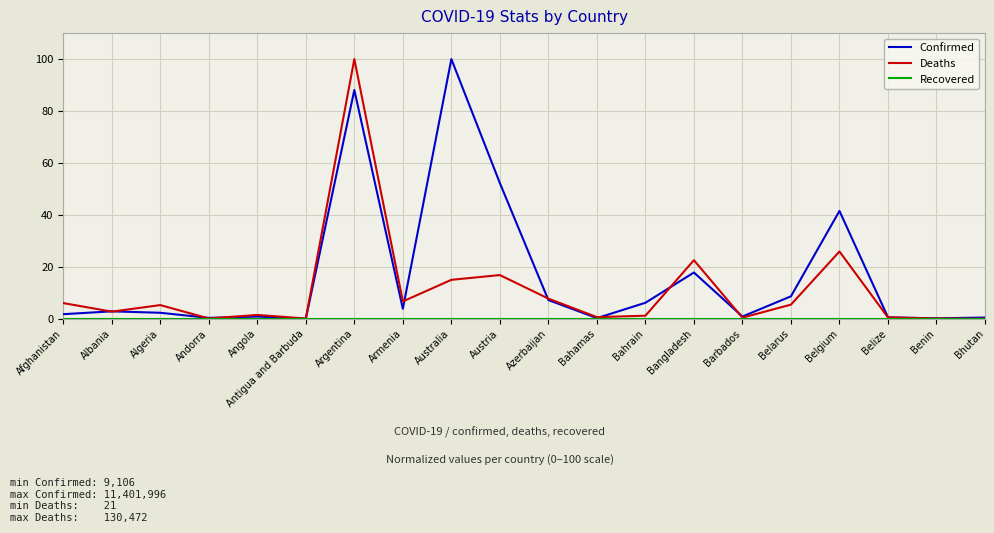

Is it true that Confirmed equals 17.8 at Bangladesh?

True